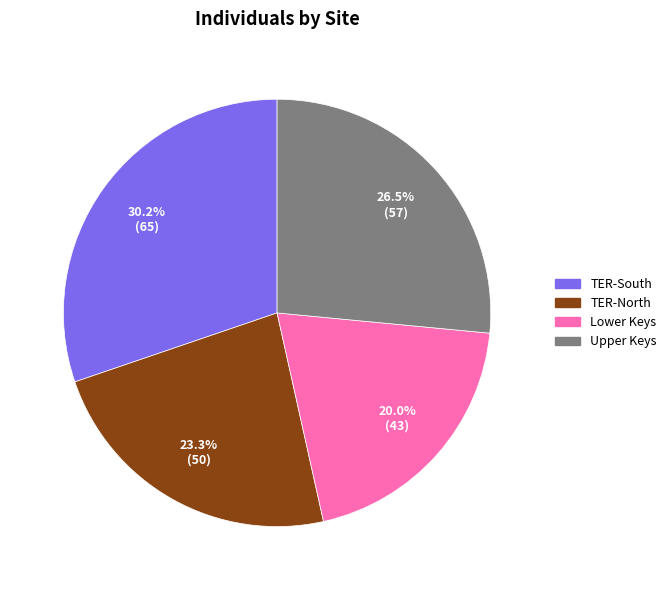

What portion of the pie excludes Upper Keys?

73.5%